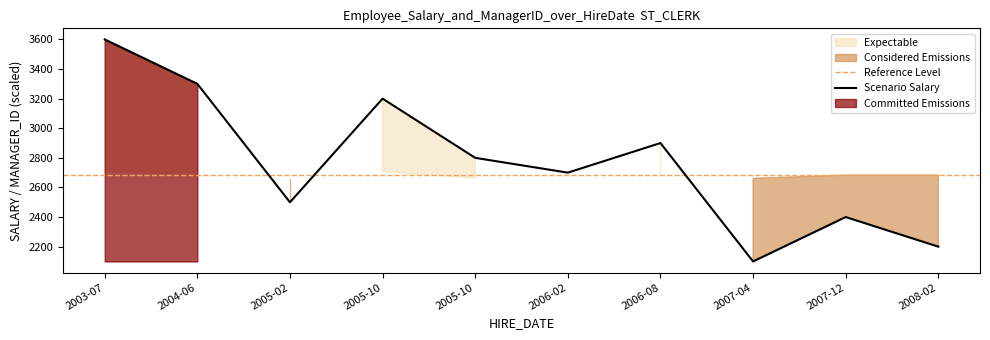

The chart shows a value of 3569 at 2007-04. True or false?

False